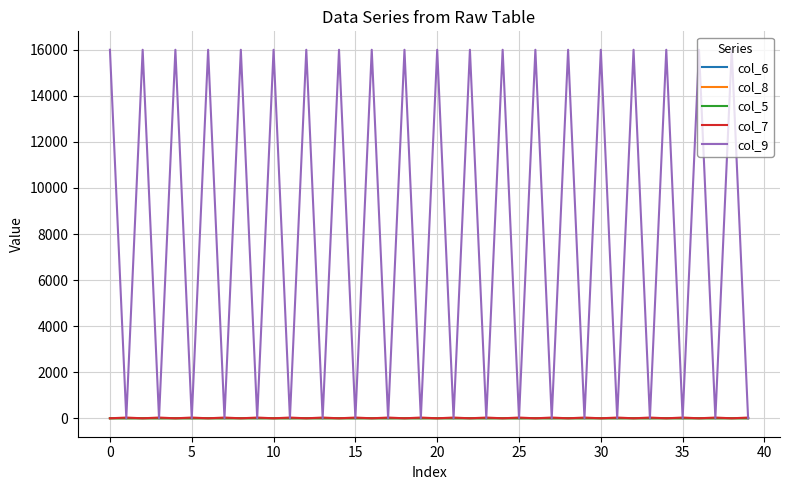

Which series has the largest range (max minus min)?

col_9